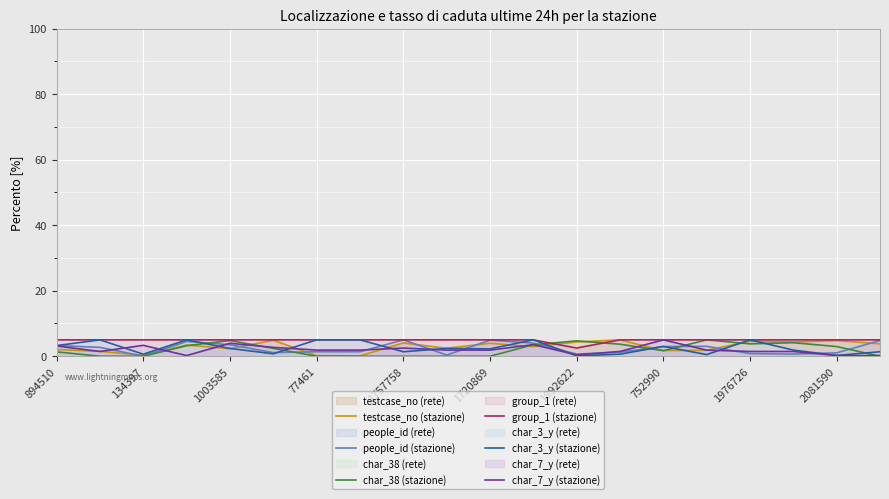

The value of group_1 (stazione) at 1757758 is 5.0. True or false?

True